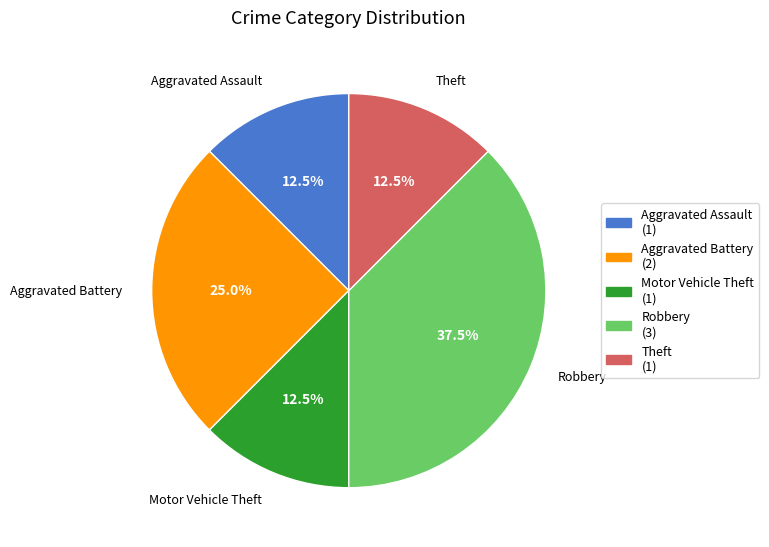

Does any single category account for the majority?

No